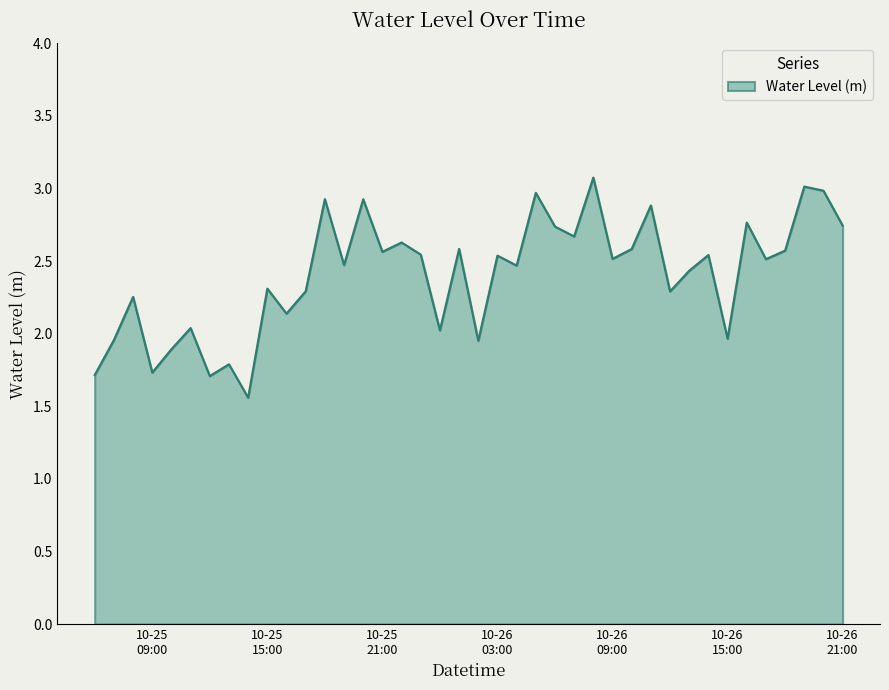

What is the difference between the maximum and minimum values?

1.5